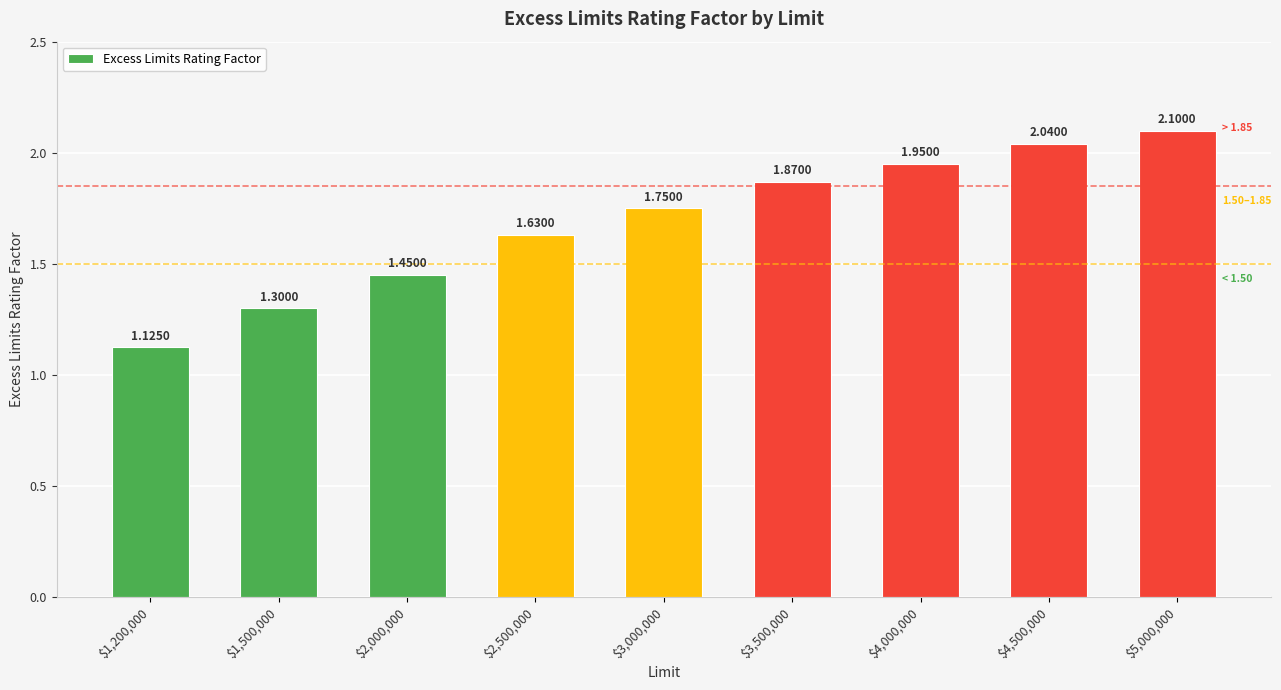

What is the average value?

1.7